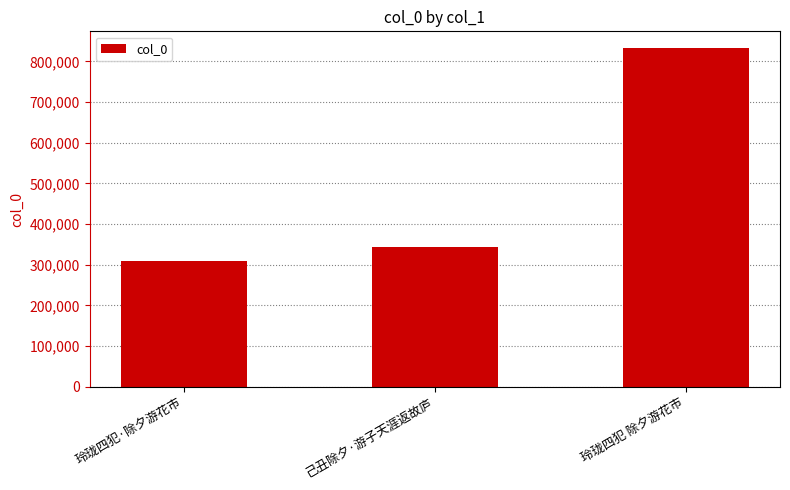

What is the label of the 2nd bar from the left?

己丑除夕·游子天涯返故庐